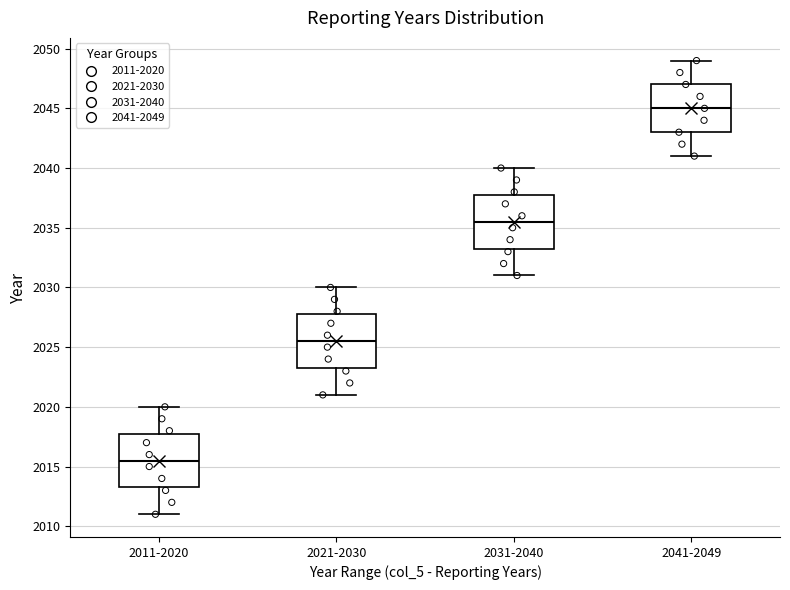

Where is the upper edge of the box for 2031-2040 on the y-axis? The values are not printed on the chart, so give them approximately, as read against the axis.

2038.0